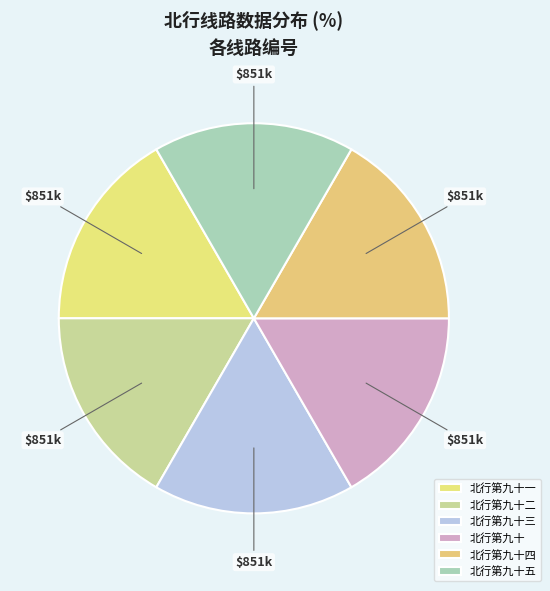

Does 北行第九十三 account for over 50% of the chart?

No